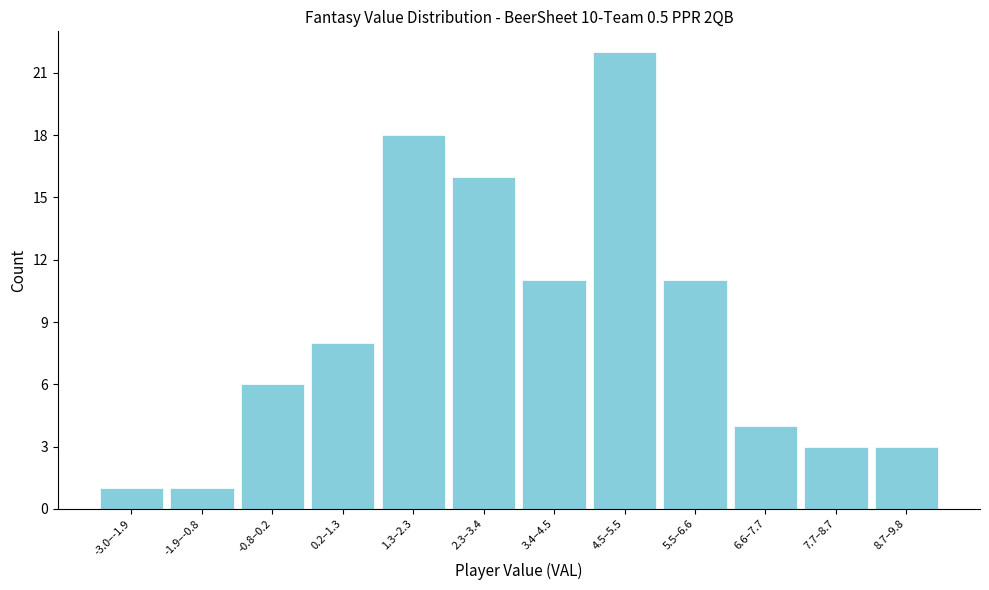

Reading left to right, list all the values displayed in this chart.

1	1	6	8	18	16	11	22	11	4	3	3